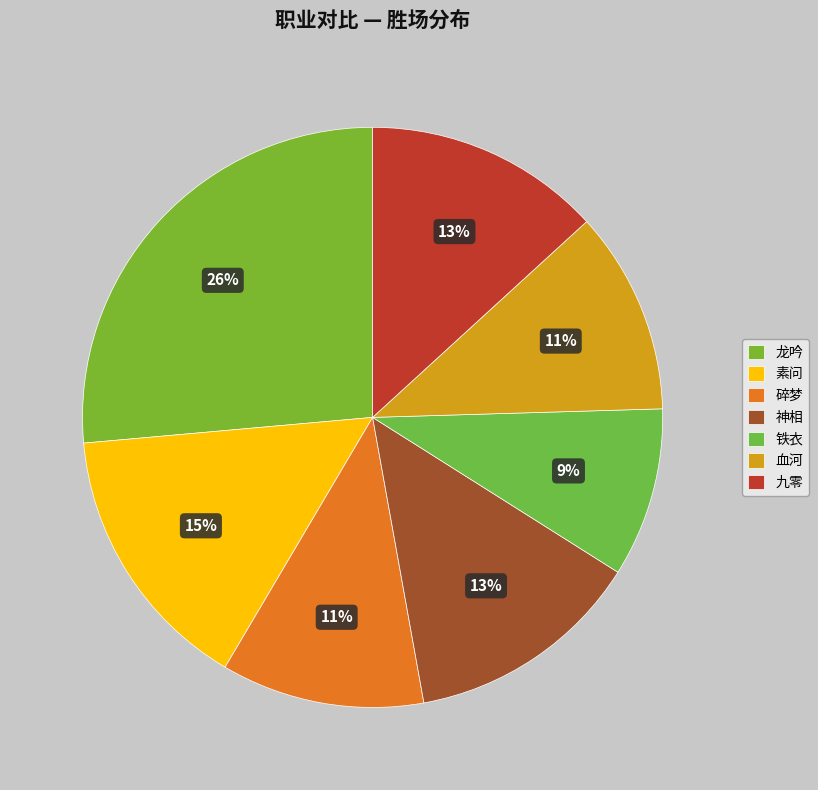

How many slices are in this pie chart?

7